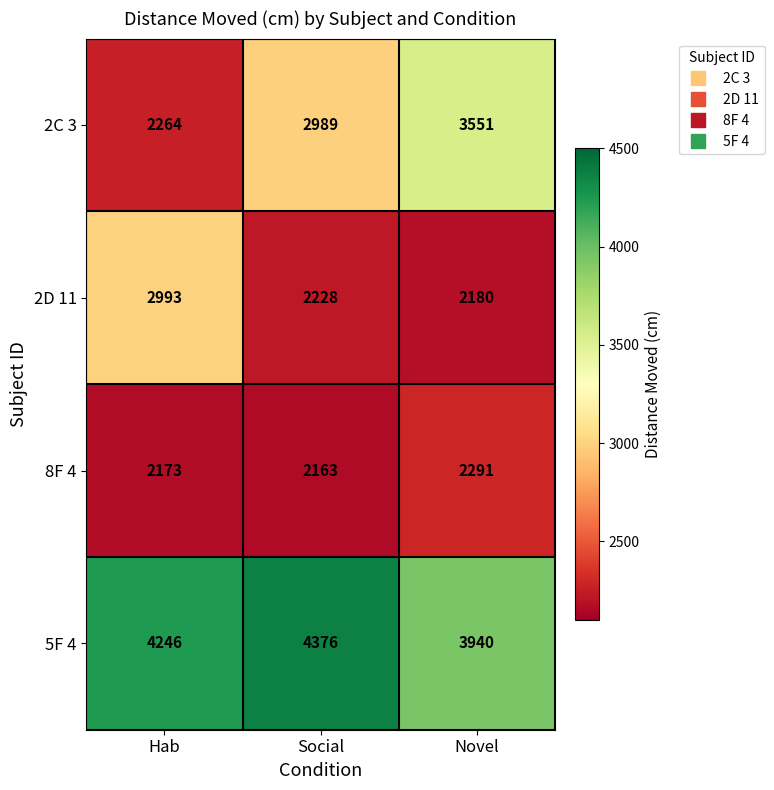

Which series has the largest total across all categories?

5F 4